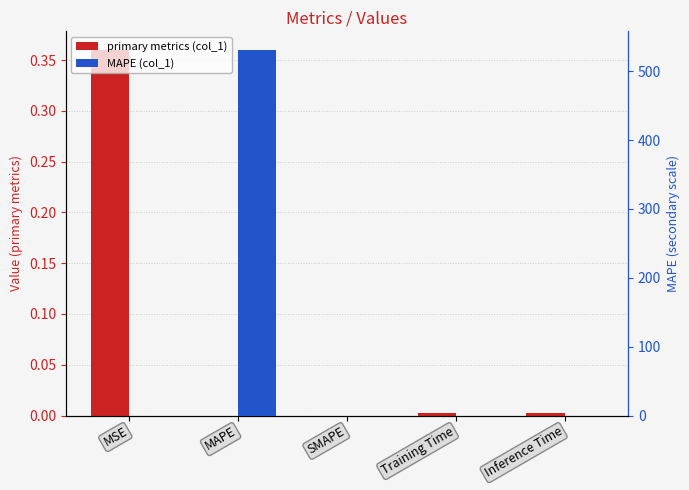

Which category has the lowest value across all series?

MAPE